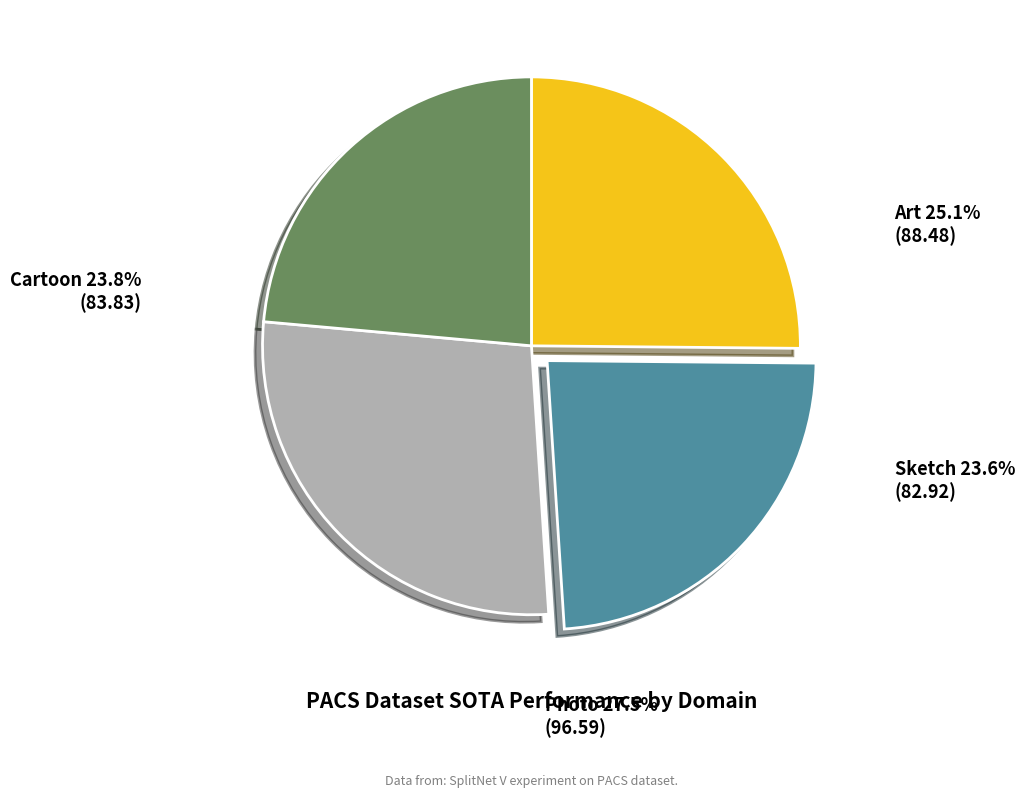

Does any single category account for the majority?

No